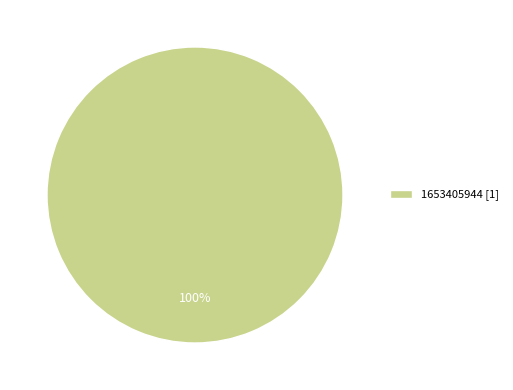

To the nearest percent, what percentage of the pie is 1653405944 [1]?

100%